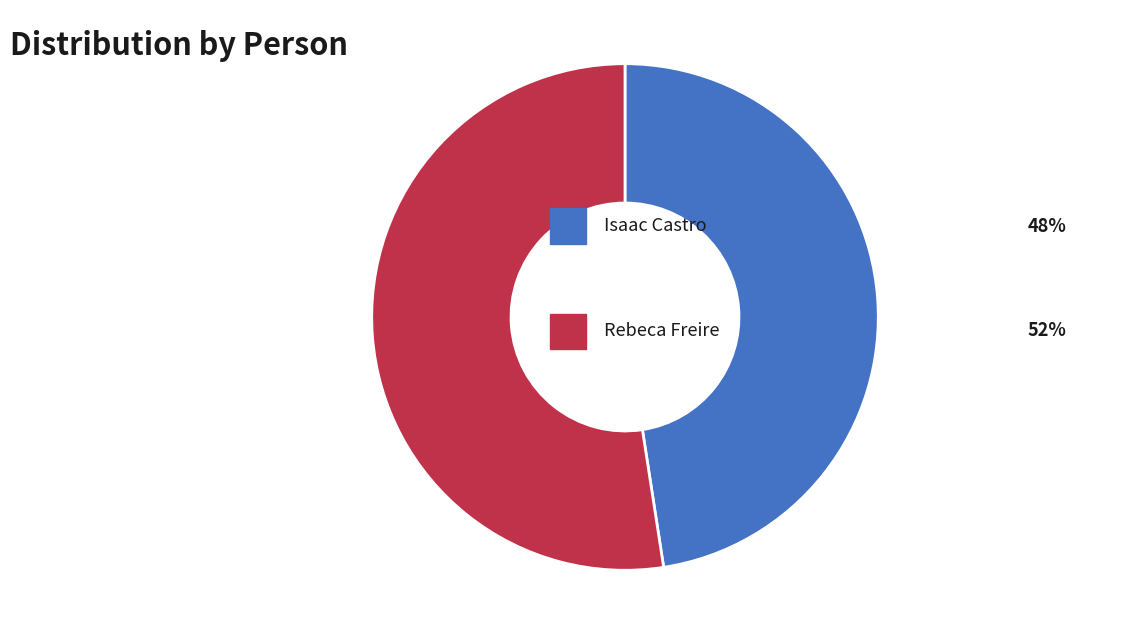

Does any single category account for the majority?

Yes